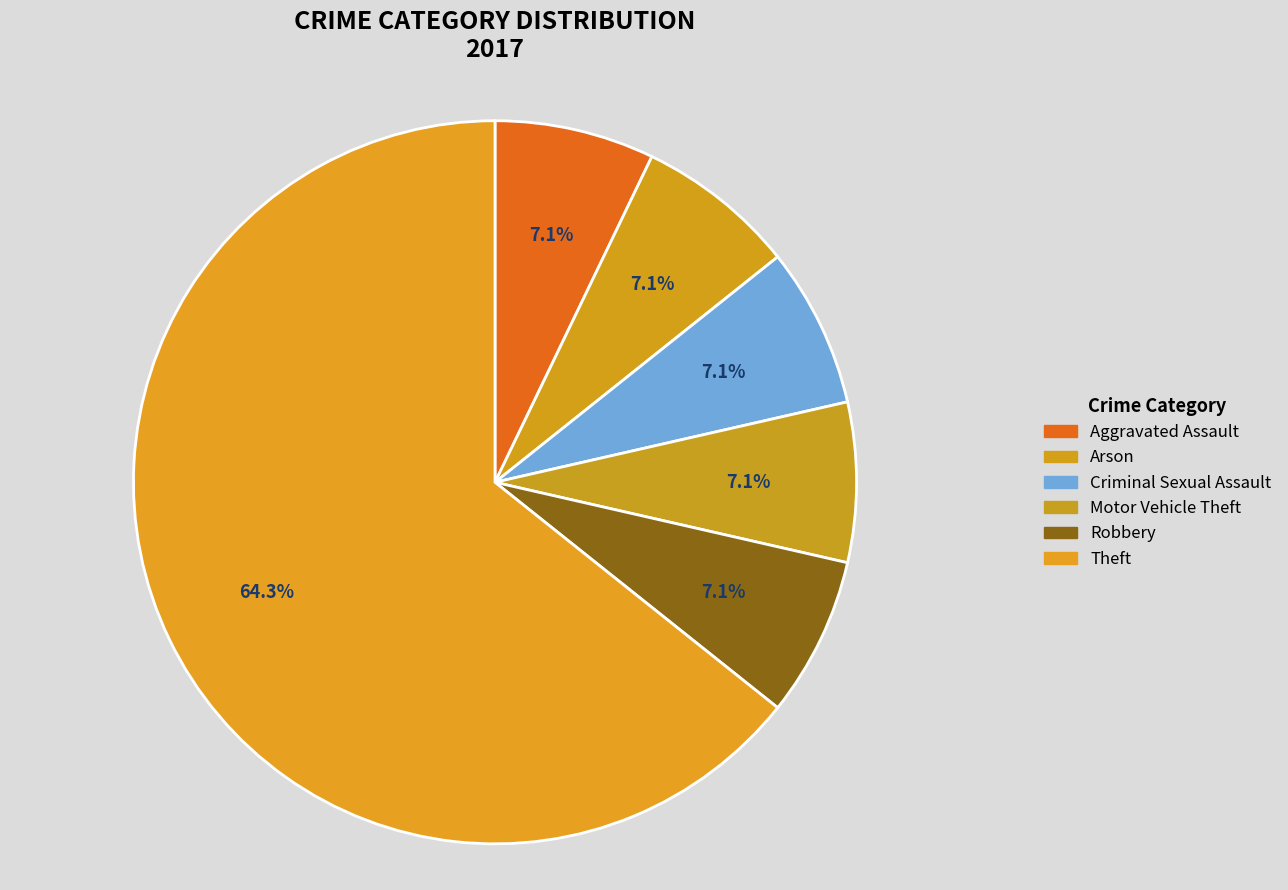

How many segments does this pie chart have?

6